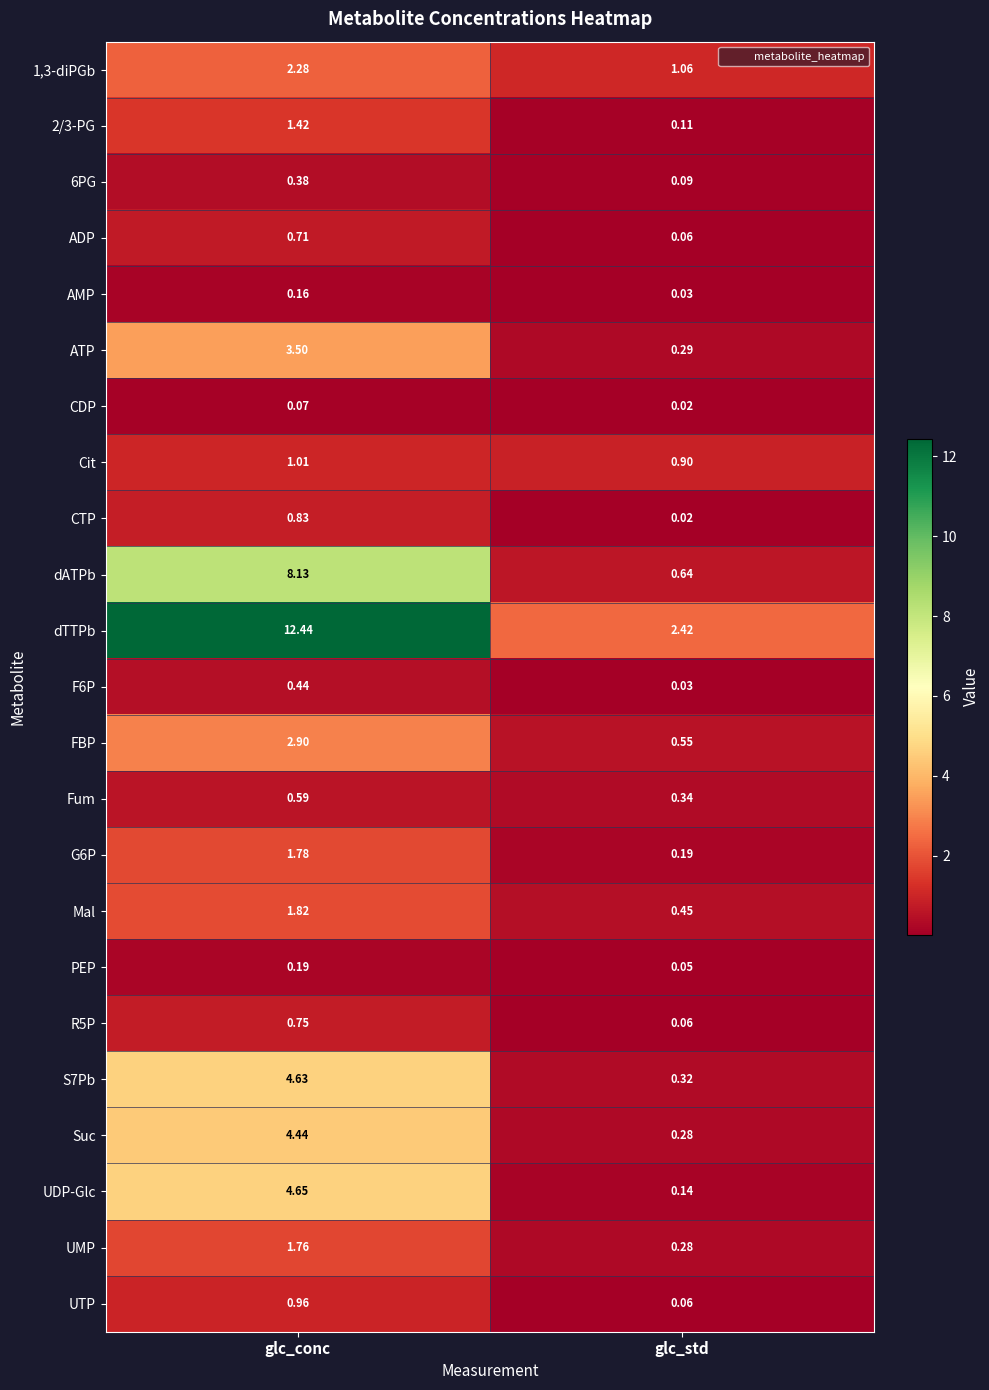

Which category has the lowest value across all series?

glc_std